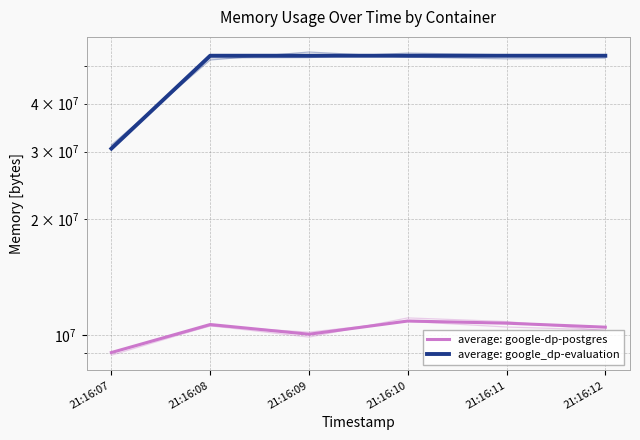

Is the value of average: google_dp-evaluation at 21:16:07 greater than the value of average: google-dp-postgres at 21:16:07?

Yes